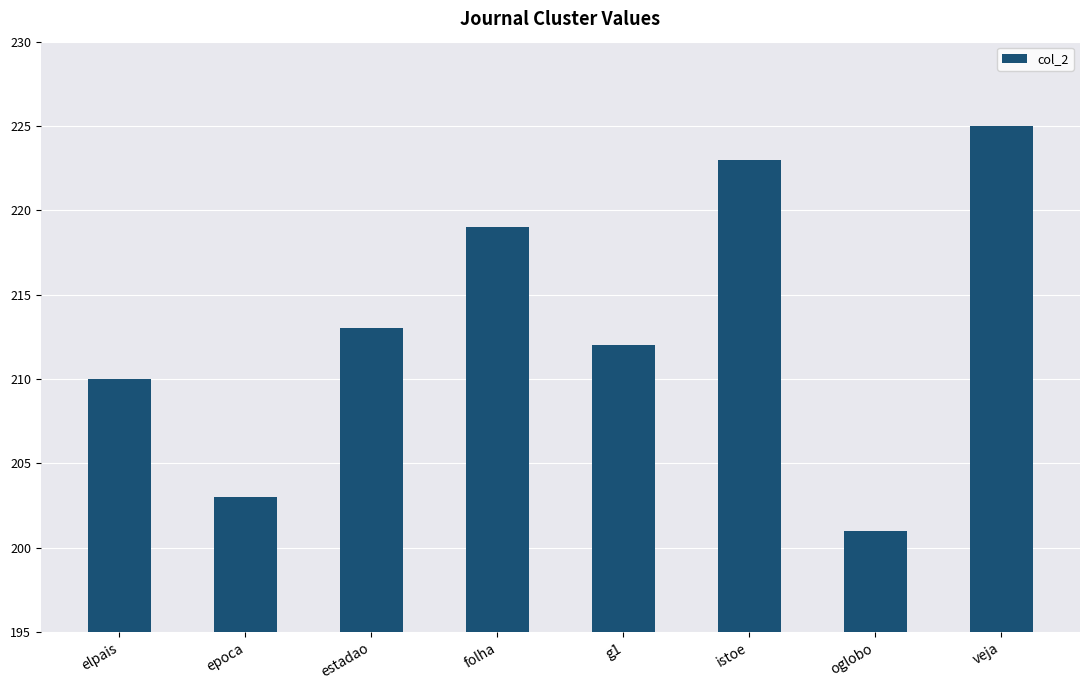

How many data points does each series have?

8